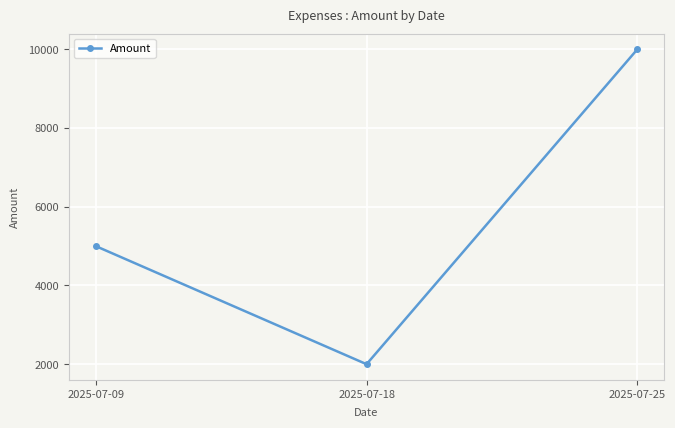

Does the chart have visible grid lines?

Yes